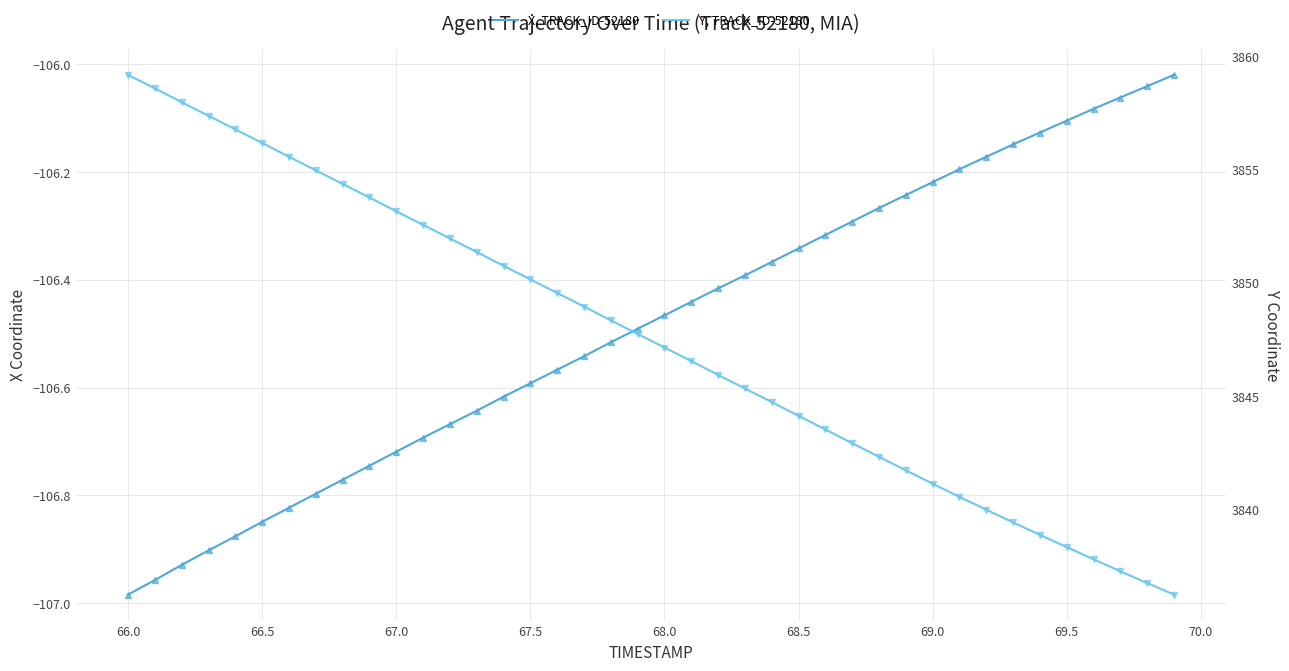

What is the difference between the maximum and minimum values in the X, TRACK_ID-52180 series?

1.0